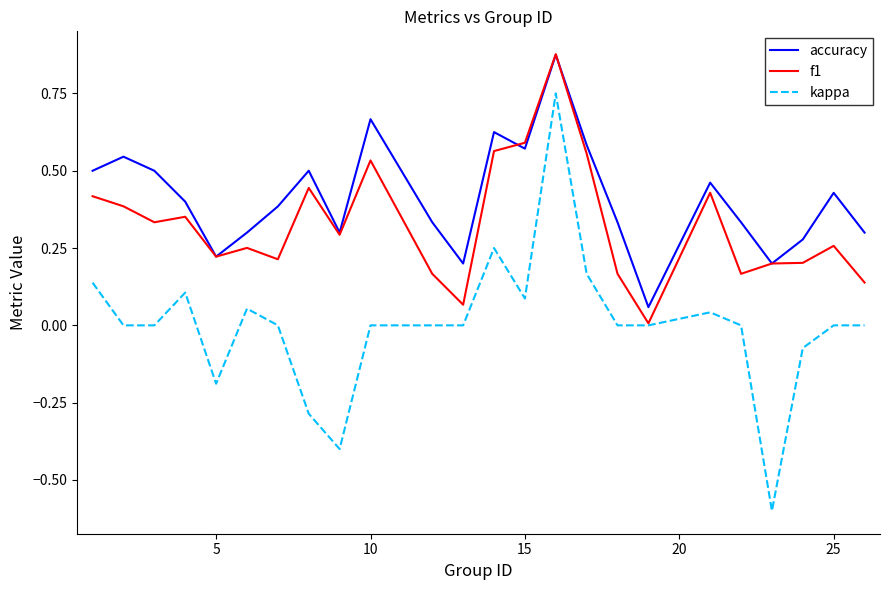

What is the minimum value for kappa?

-0.6